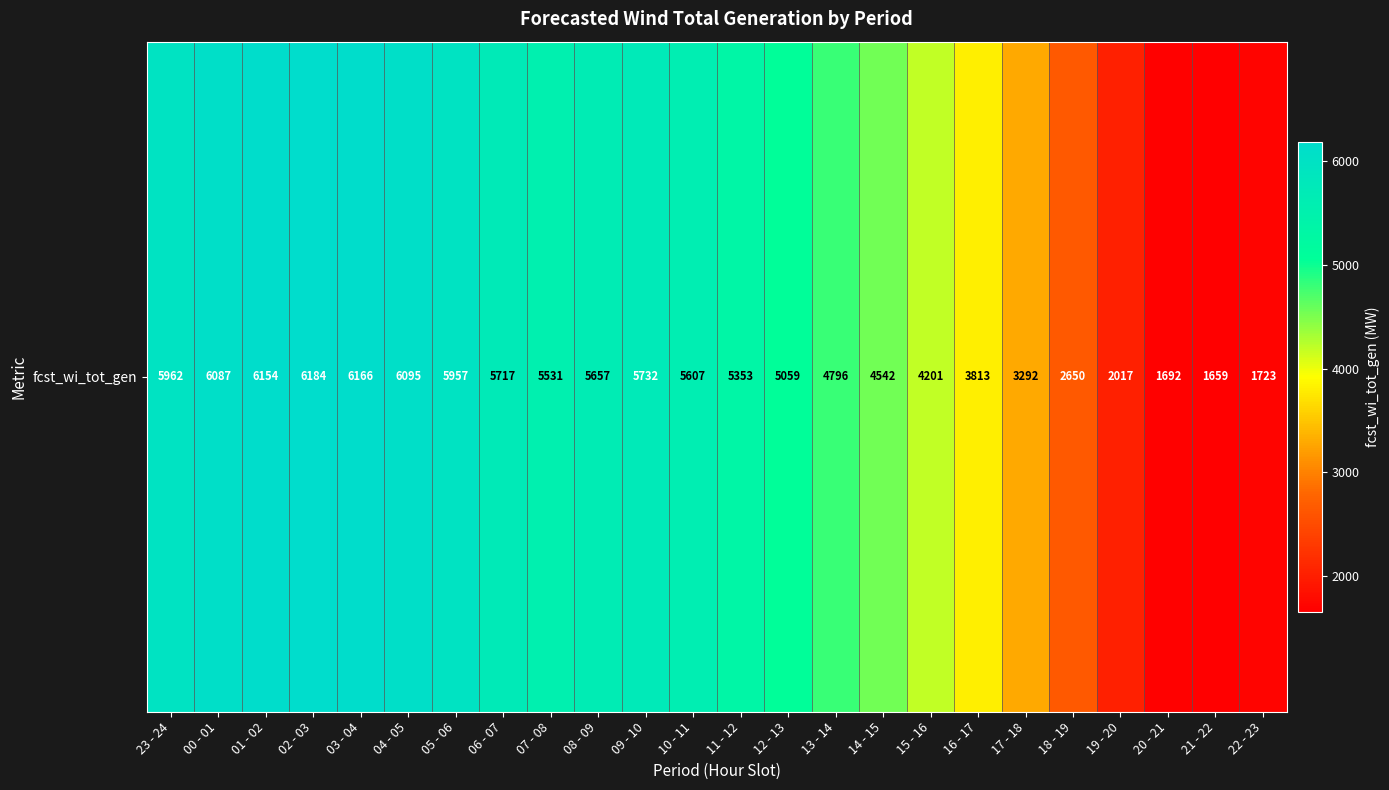

What is the smallest value displayed?

1659